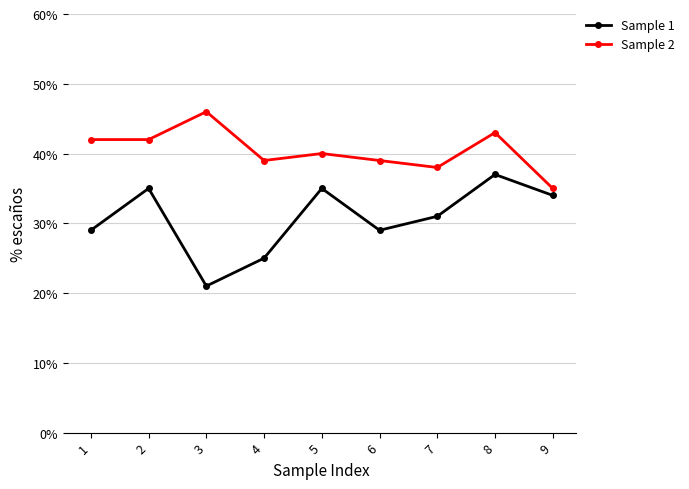

Is it true that Sample 1 equals 37 at 8?

True